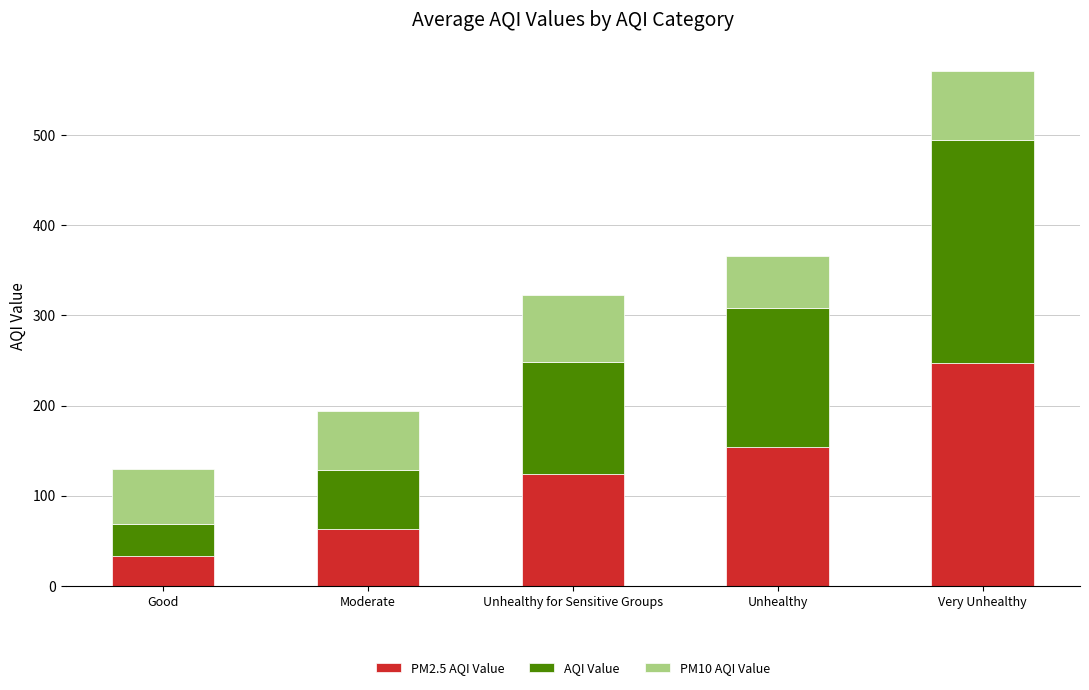

What is the total value across all series at Moderate?

193.5